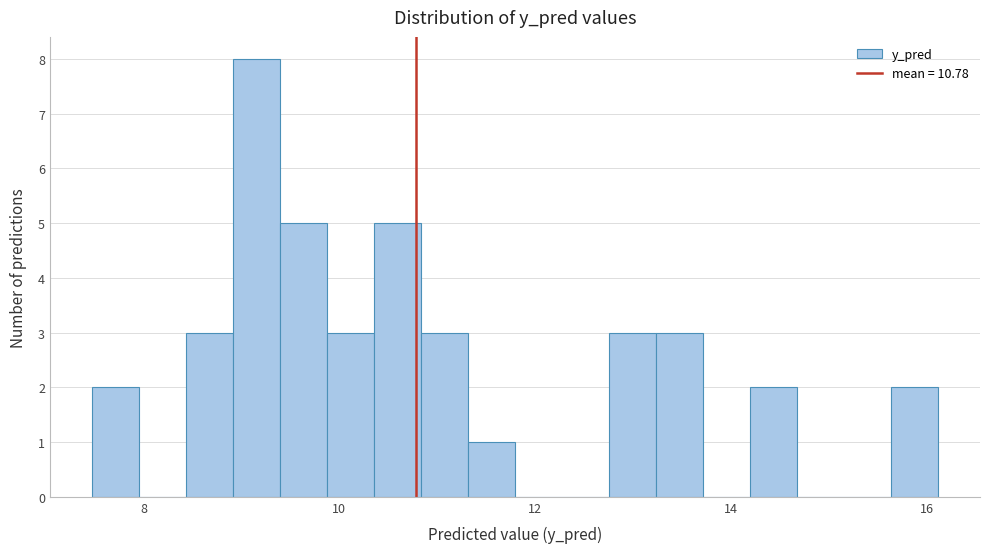

Read against the x-axis, roughly where is the centre of the tallest bar?

9.2